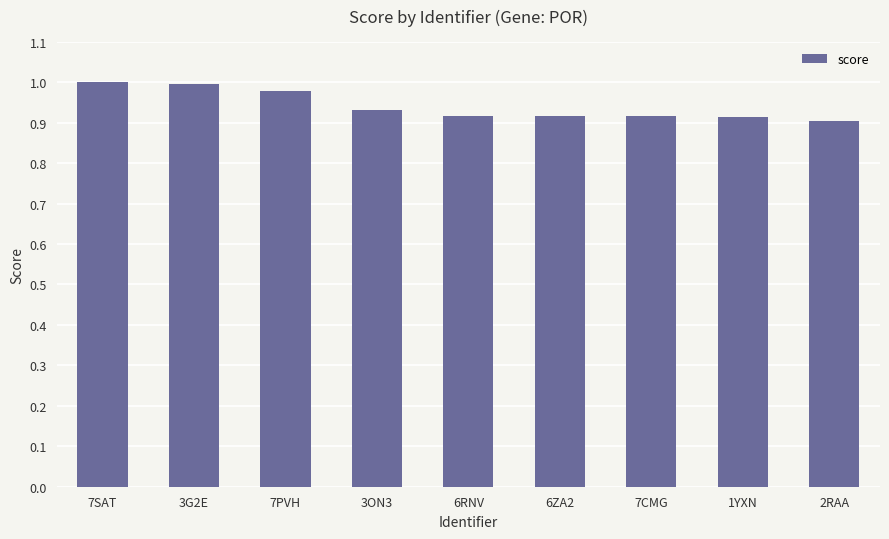

Which has a higher value, 3G2E or 6ZA2?

3G2E